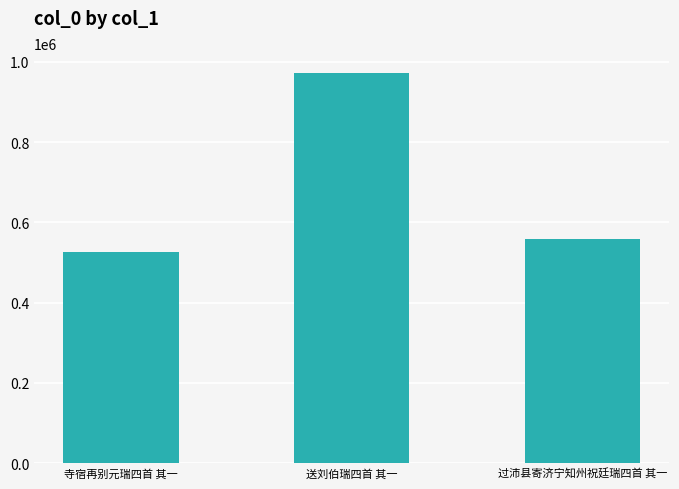

How many distinct data groups are displayed?

1